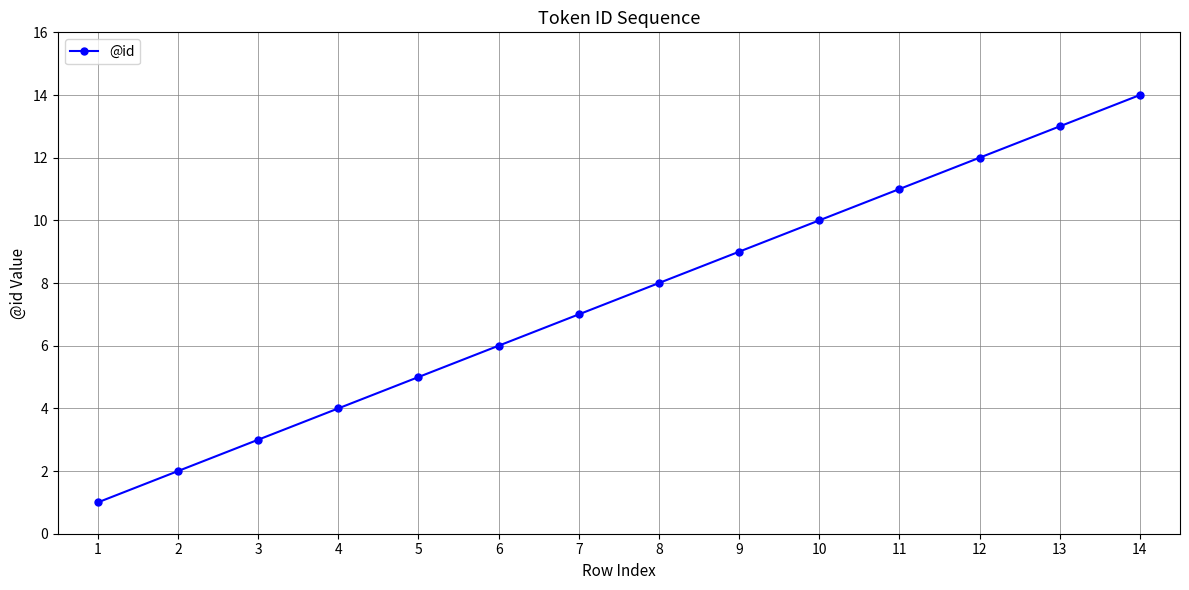

The value at 5 is 5. True or false?

True